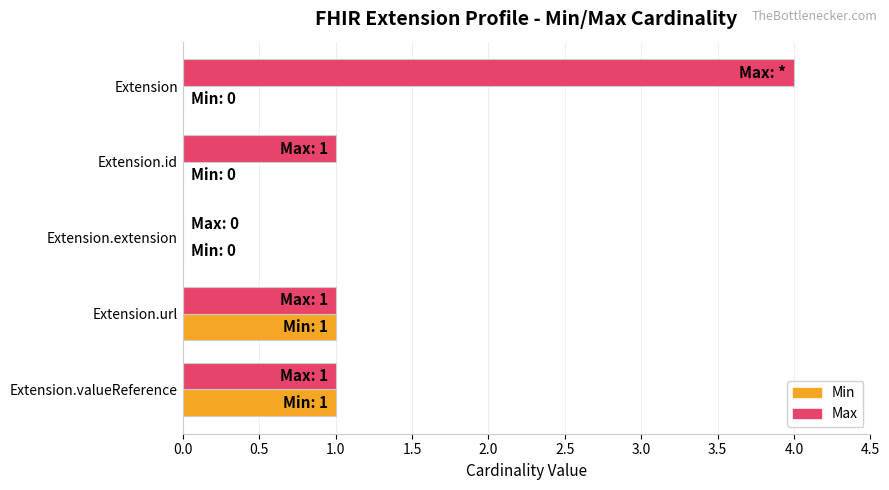

Is it true that Max equals 1 at Extension.id?

True